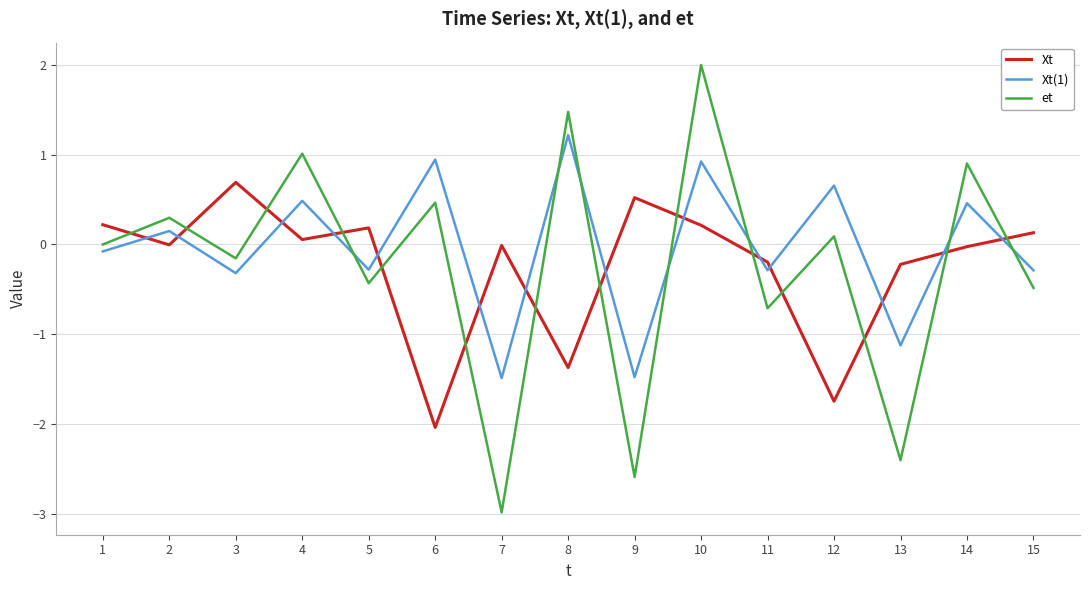

What is the smallest value displayed?

-3.0